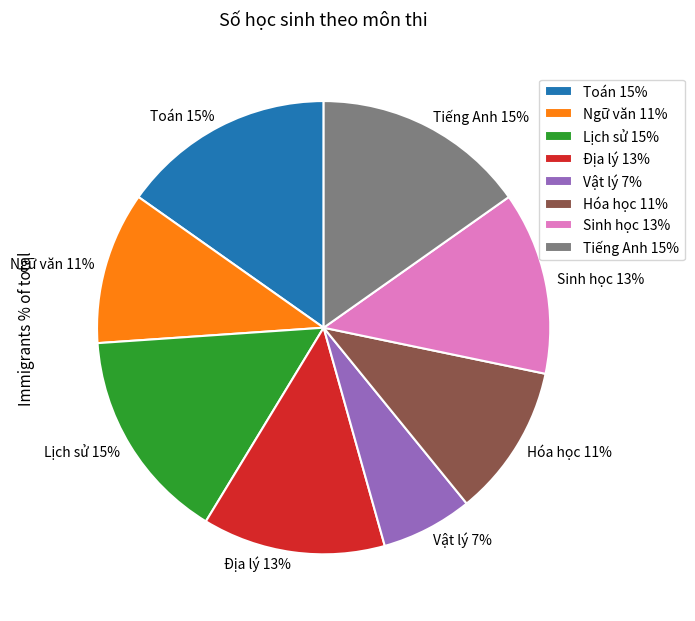

How many segments does this pie chart have?

8